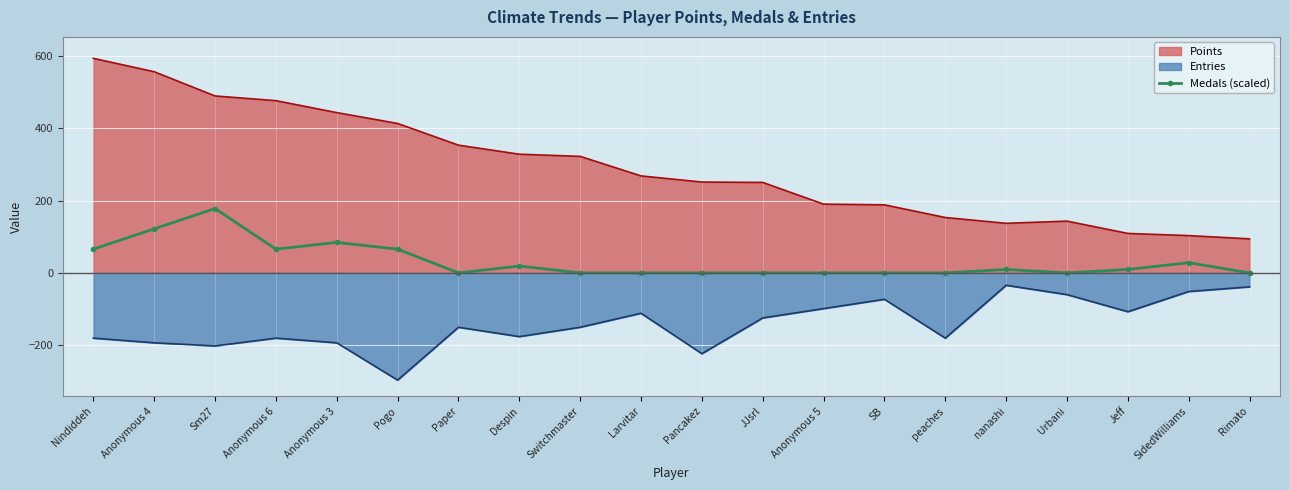

At Despin, list the series in order from smallest to largest.

Entries, Medals (scaled), Points